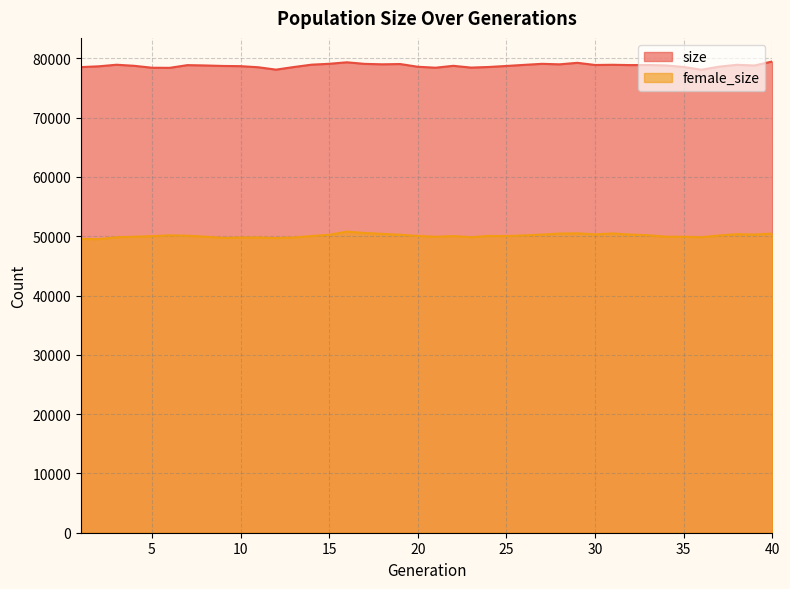

Which series has the widest spread of values?

size